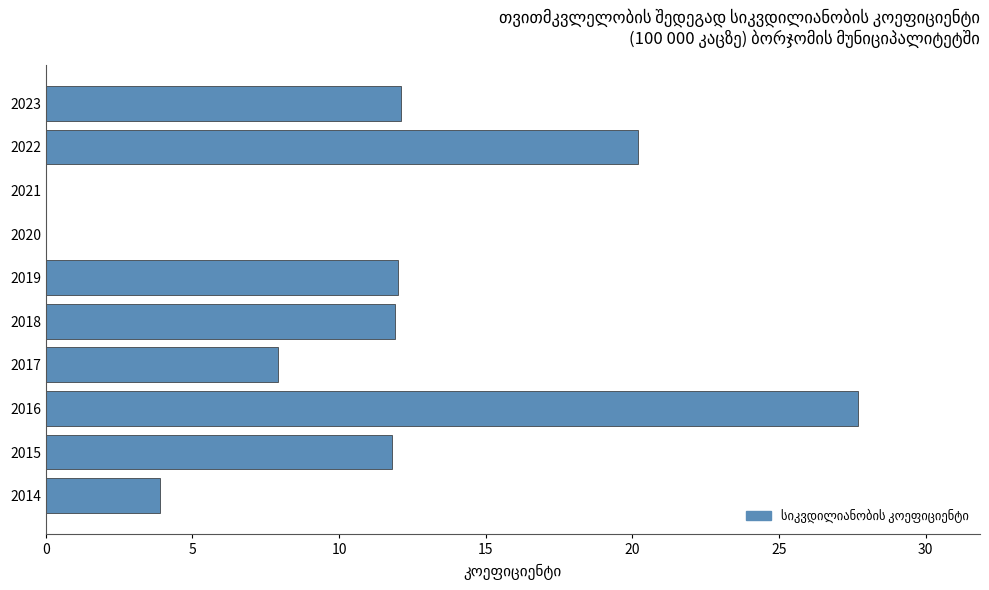

What is the sum of all values?

107.5